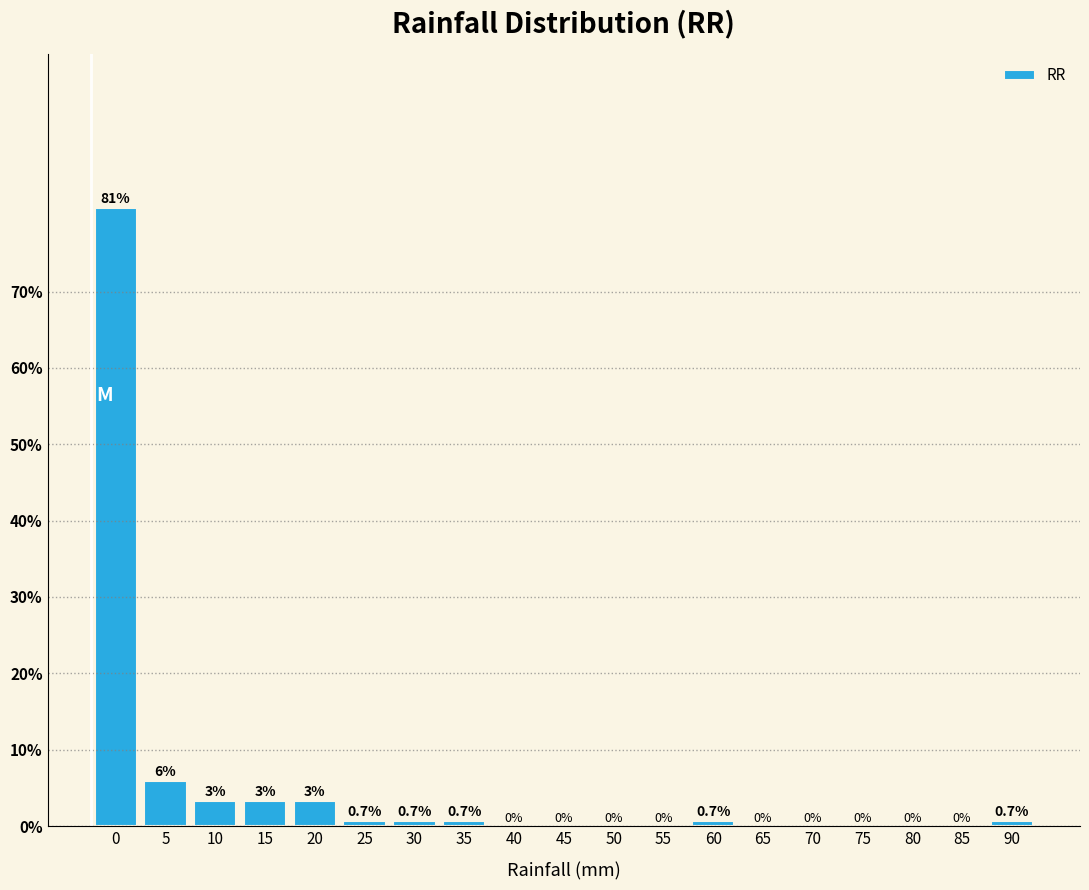

Reading left to right, transcribe all the data shown in this chart.

0=80.9	5=5.9	10=3.3	15=3.3	20=3.3	25=0.7	30=0.7	35=0.7	40=0.0	45=0.0	50=0.0	55=0.0	60=0.7	65=0.0	70=0.0	75=0.0	80=0.0	85=0.0	90=0.7